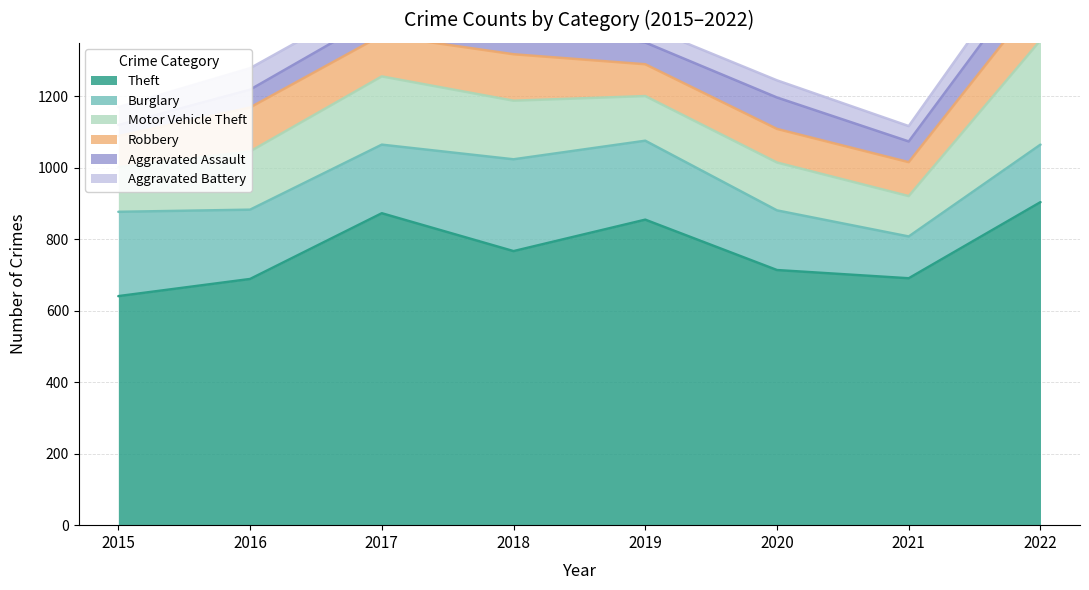

What is the lowest value of the Robbery series?

87